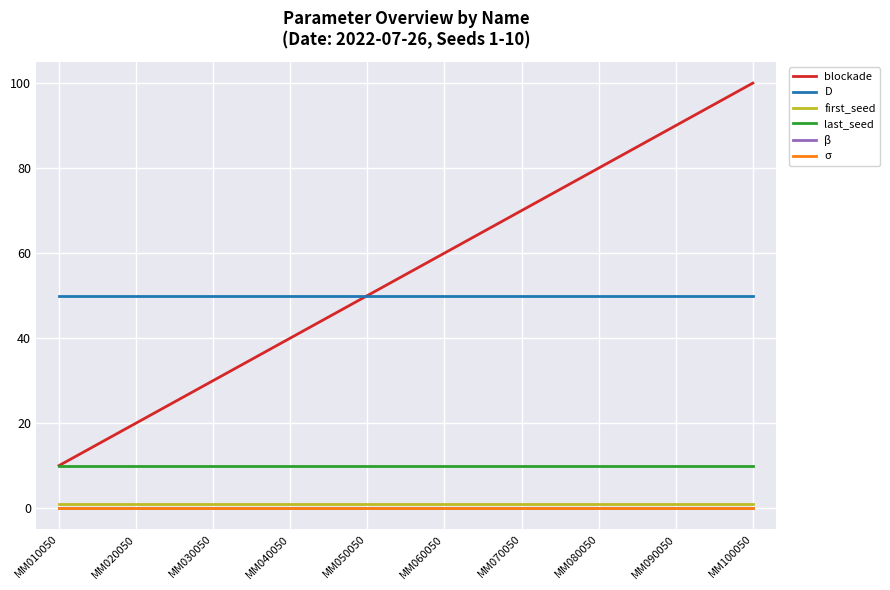

What is the difference between the highest and lowest values at MM010050?

50.0